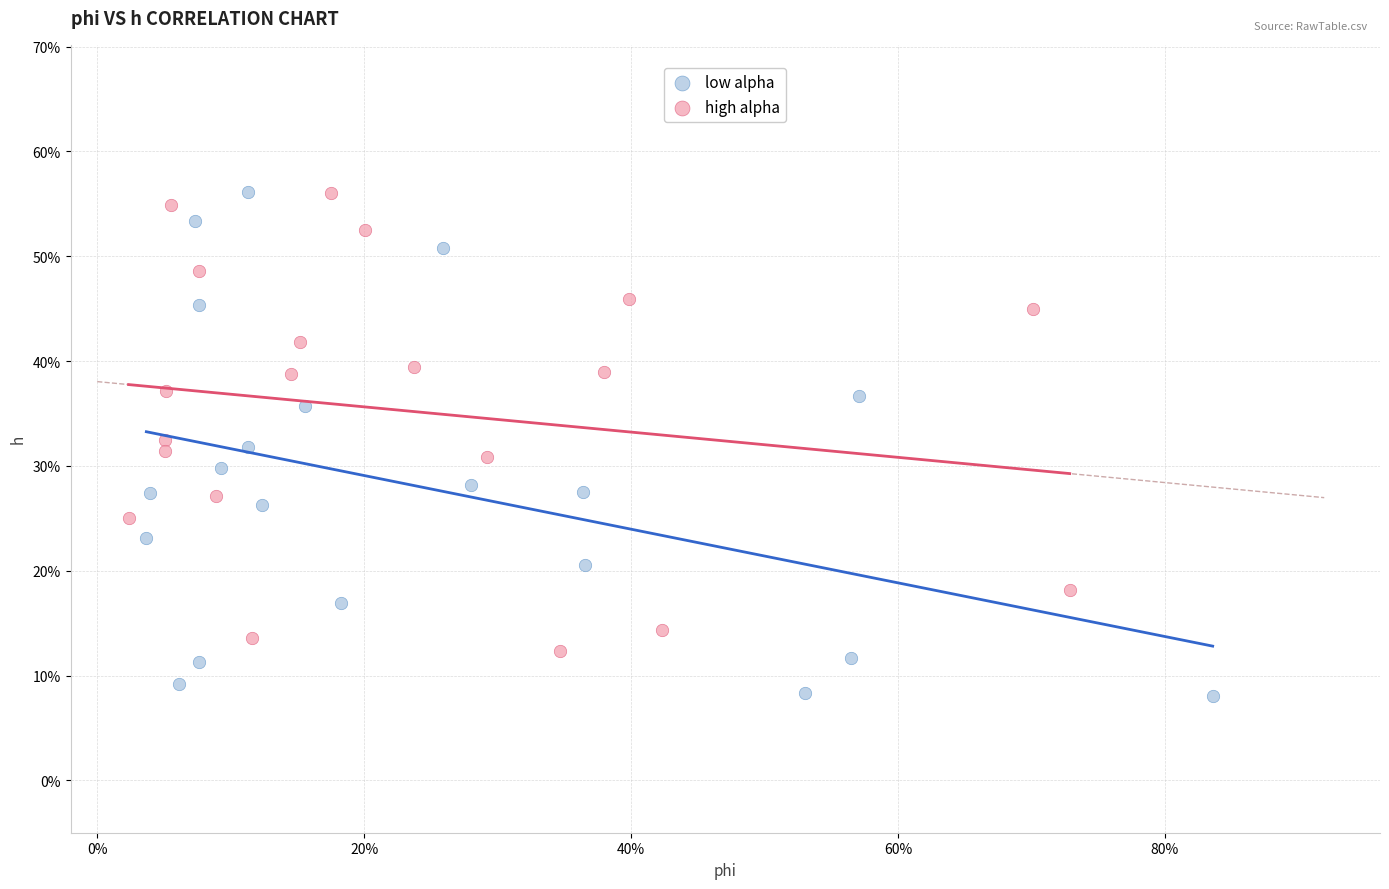

What are all the series names shown in the legend?

low alpha, high alpha